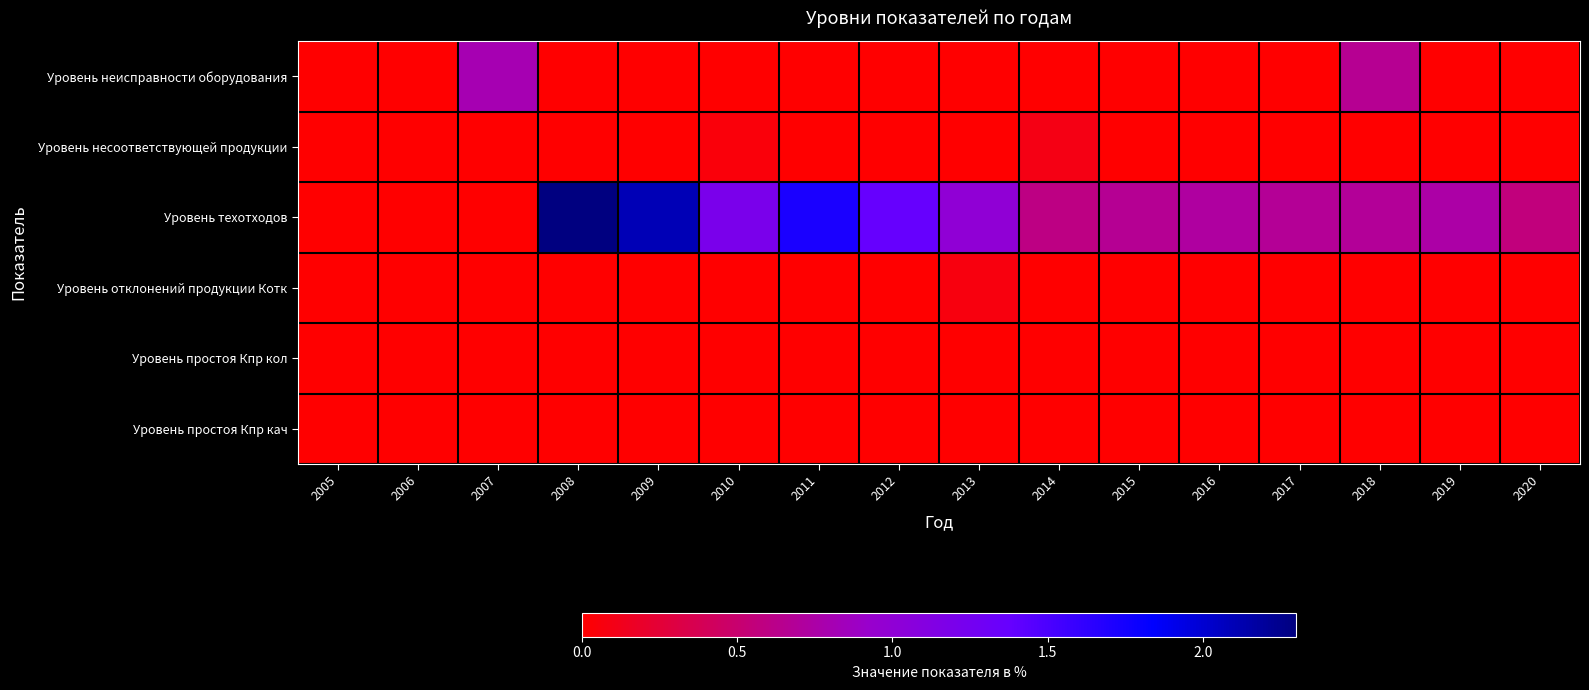

Which series has the largest range (max minus min)?

Уровень техотходов